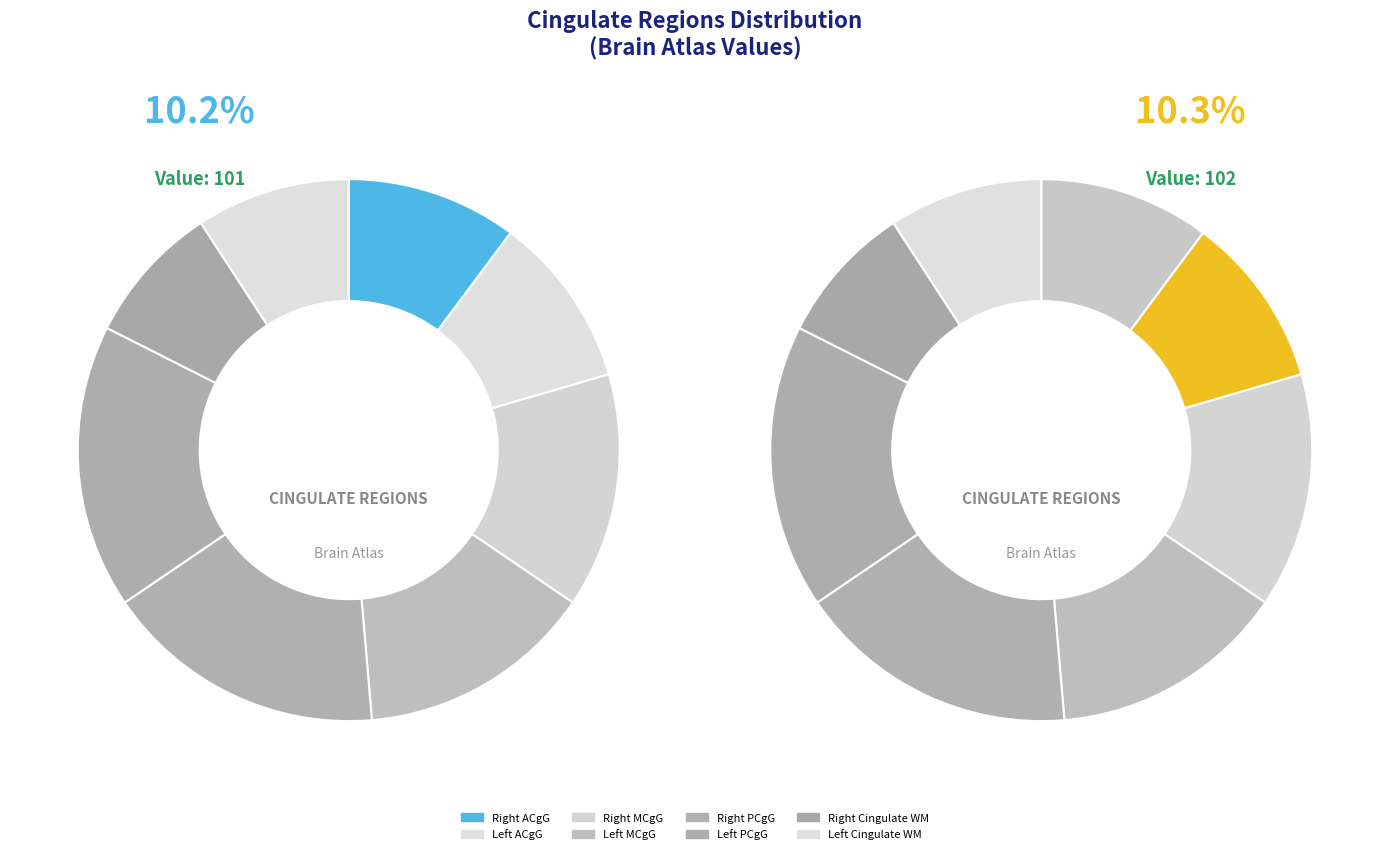

How many slices are in this pie chart?

8